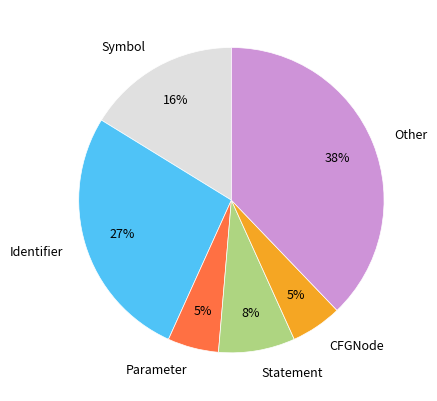

What is the largest slice in the pie chart?

Other